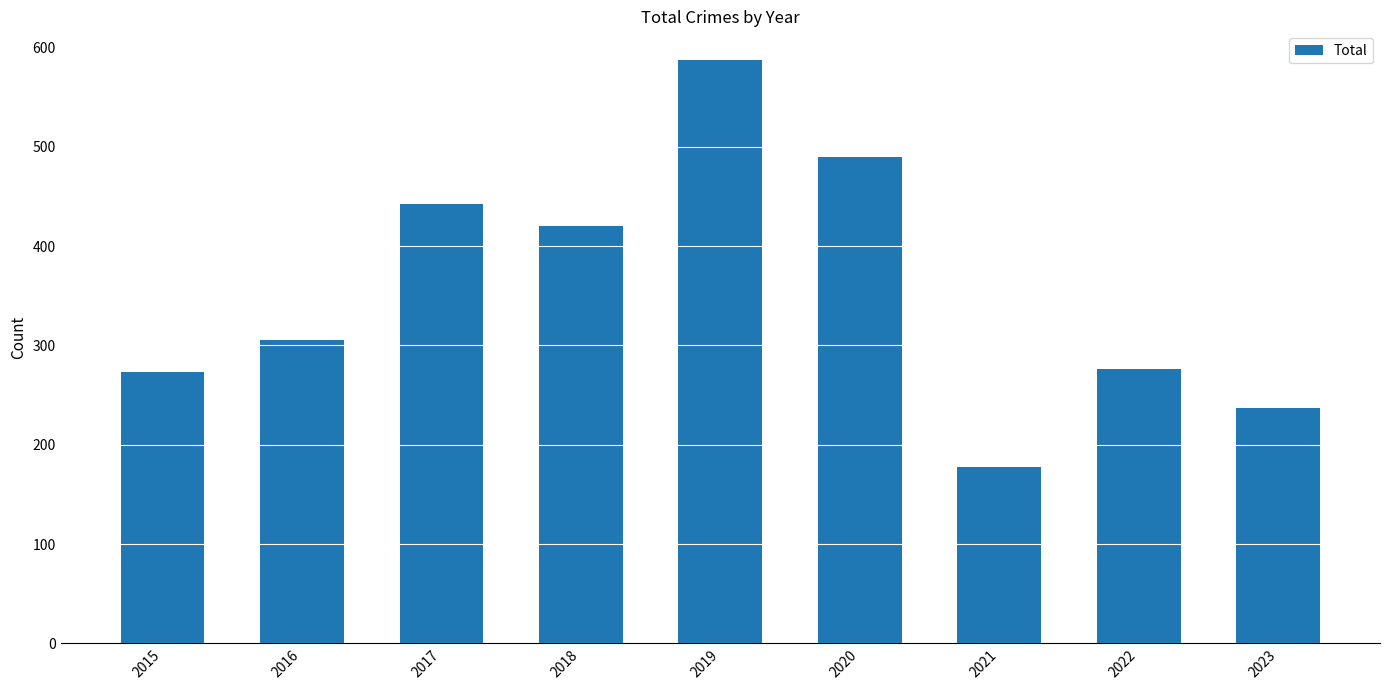

How many bars are there in total?

9